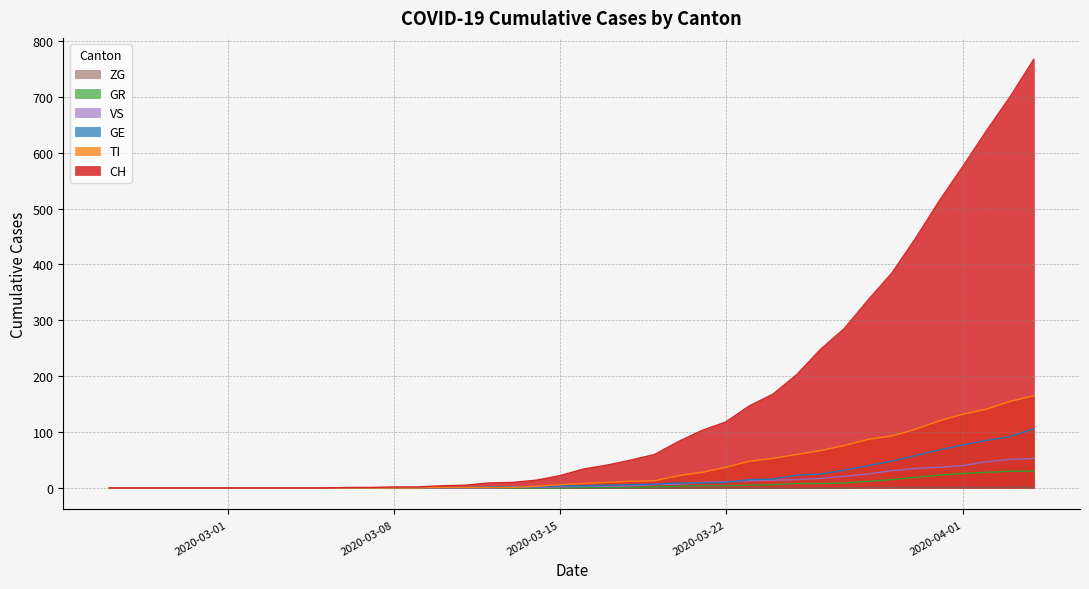

Which series has the widest spread of values?

CH